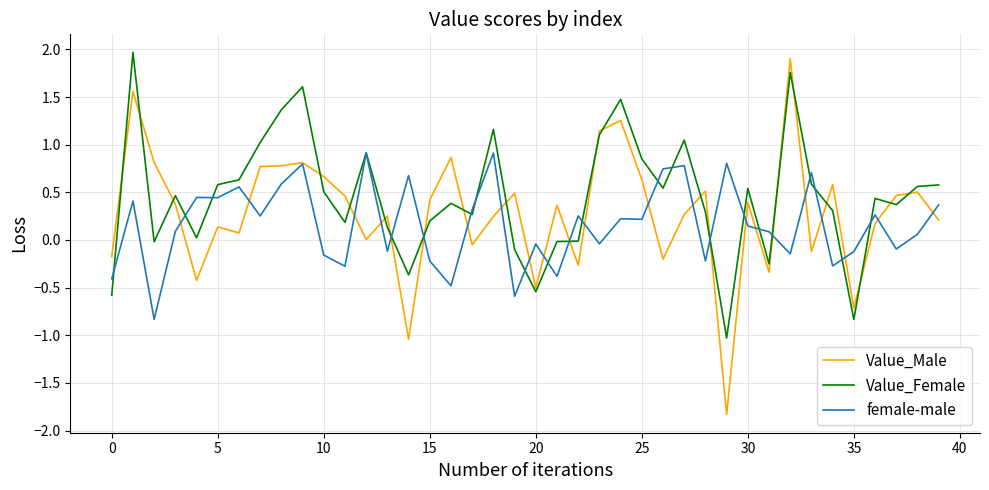

What is the minimum value for Value_Male?

-1.8